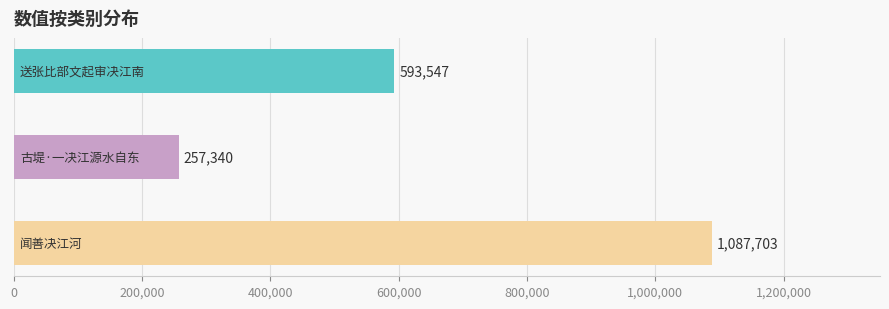

What is the smallest value displayed?

257340